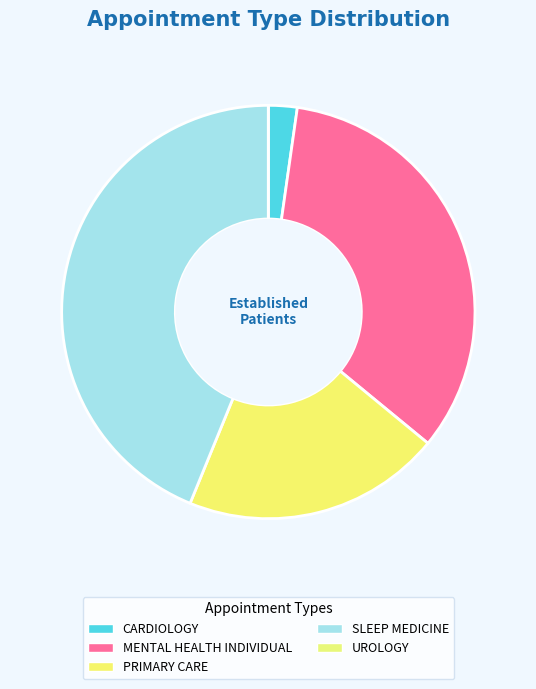

Do UROLOGY and PRIMARY CARE together represent more than half of the pie?

No